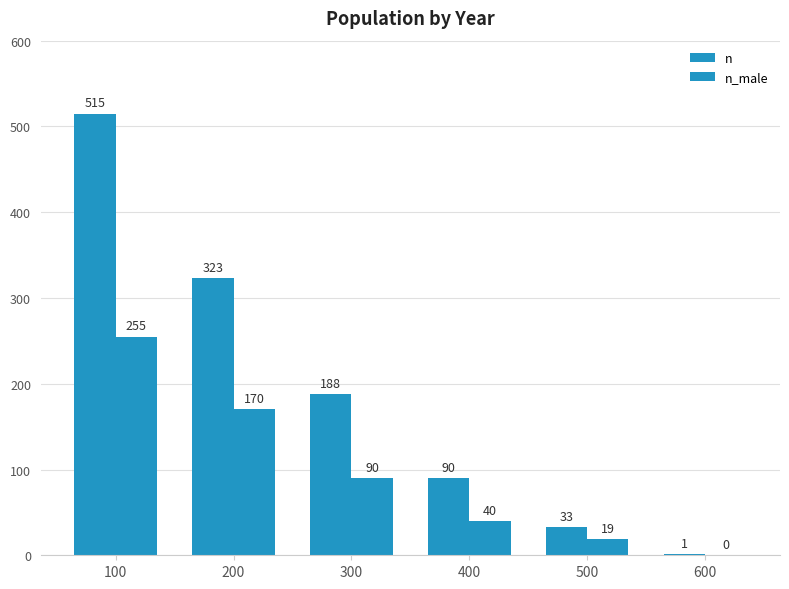

What is the highest value of the n_male series?

255